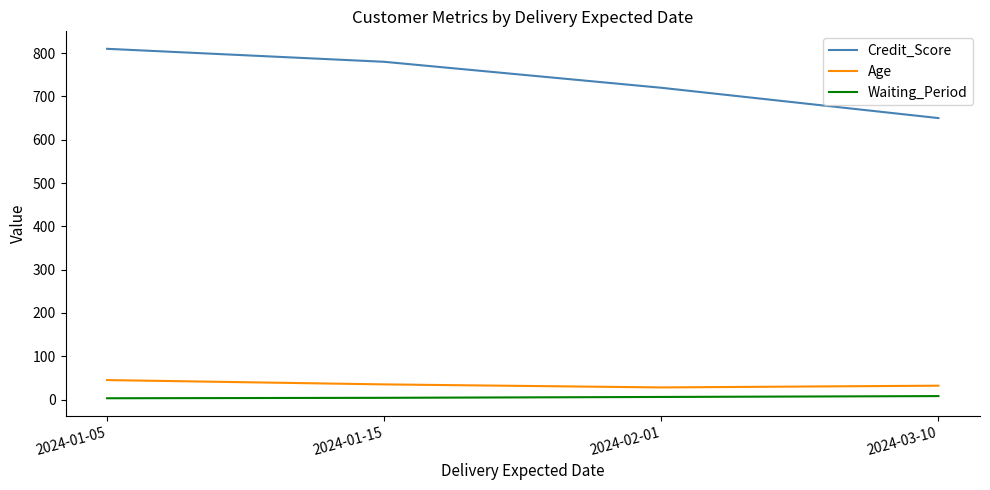

At which label does Credit_Score first exceed 780?

2024-01-05